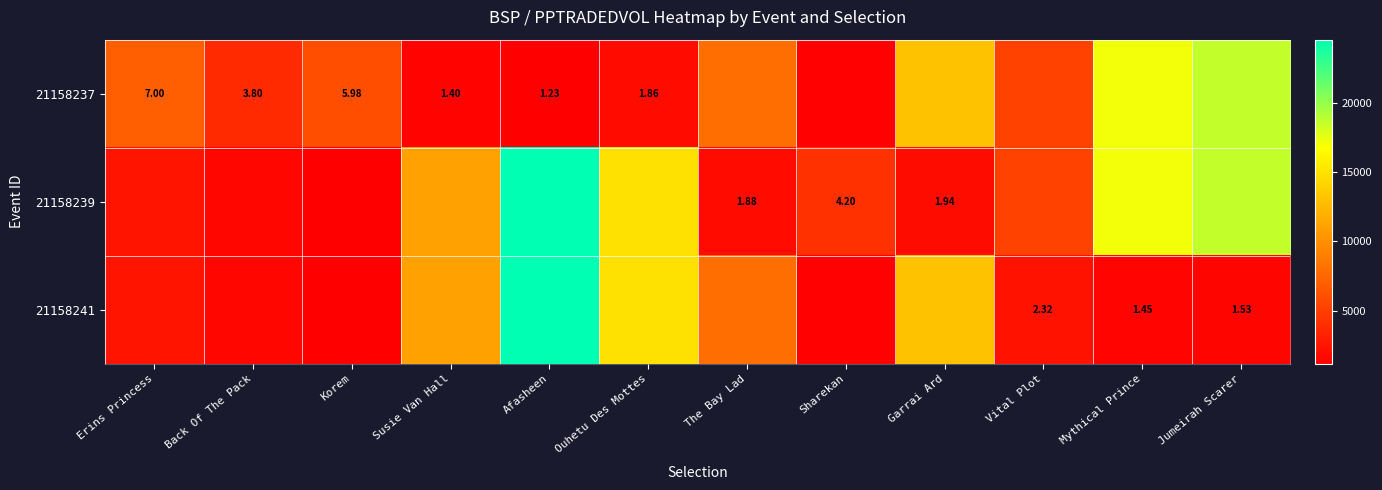

What is the difference between the highest and lowest values at Ouhetu Des Mottes?

13071.6